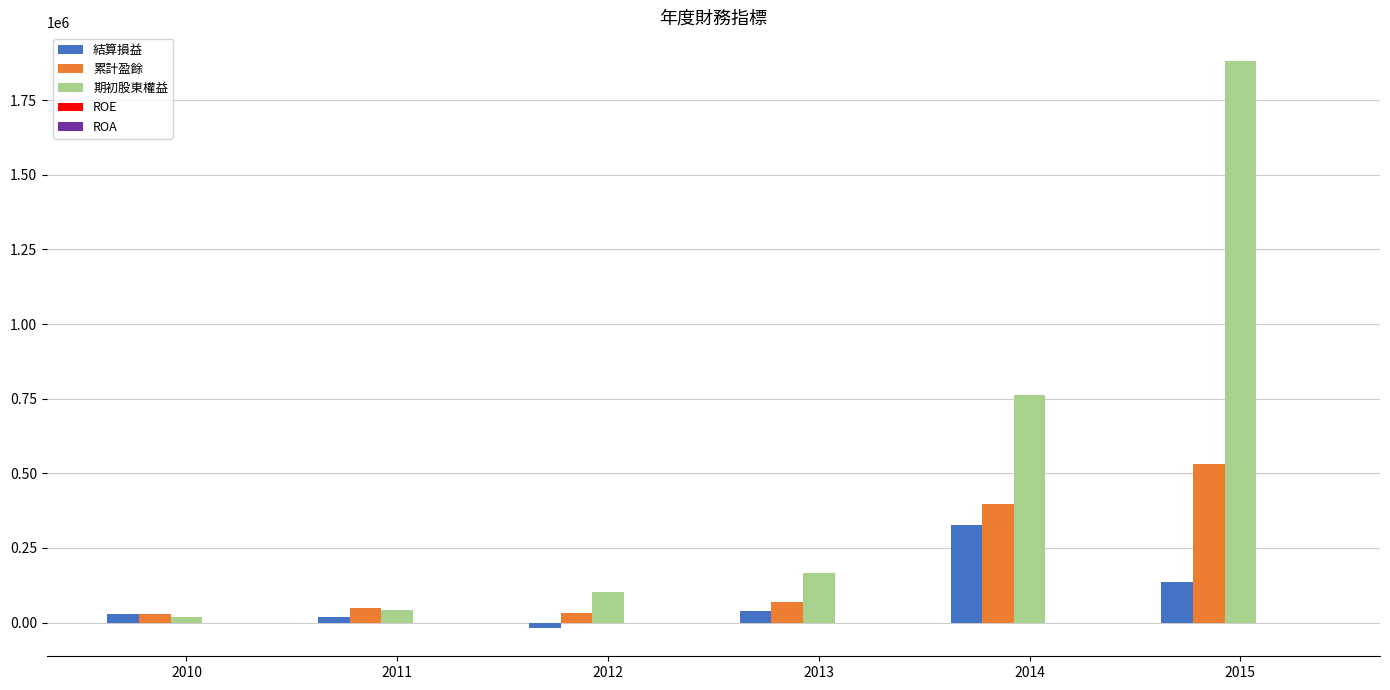

Which series changed the most between 2013 and 2014?

期初股東權益